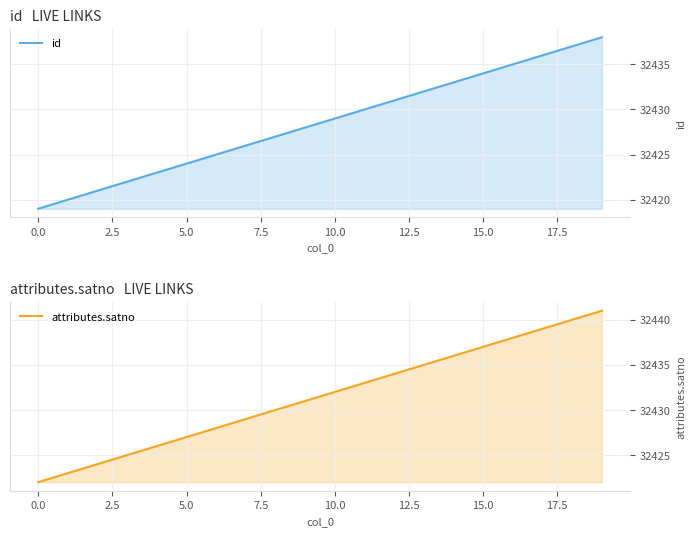

Is it true that id equals 43466 at 13?

False